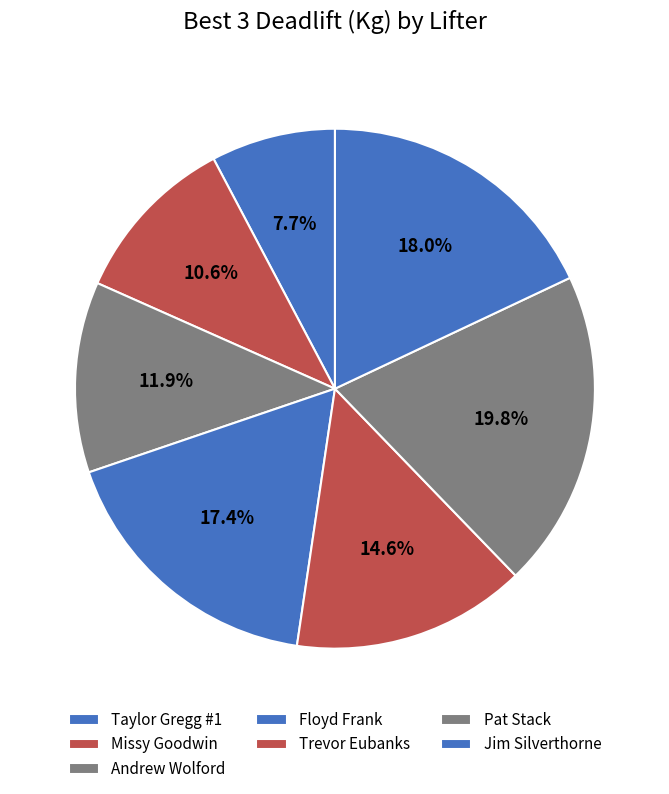

The Andrew Wolford slice represents 12% of the pie. True or false?

True